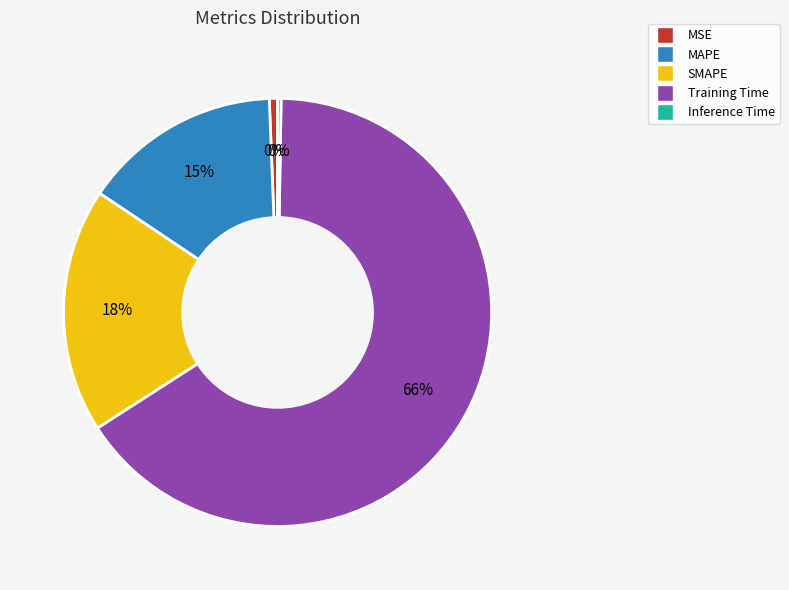

What is the change in value from SMAPE to Training Time?

+1.2